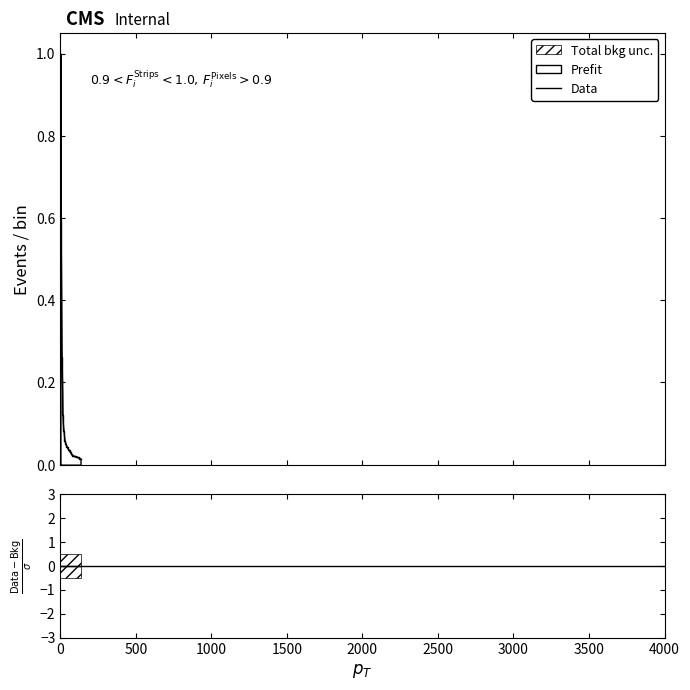

True or false: Data and (Data-Bkg)/sigma intersect in this chart.

False